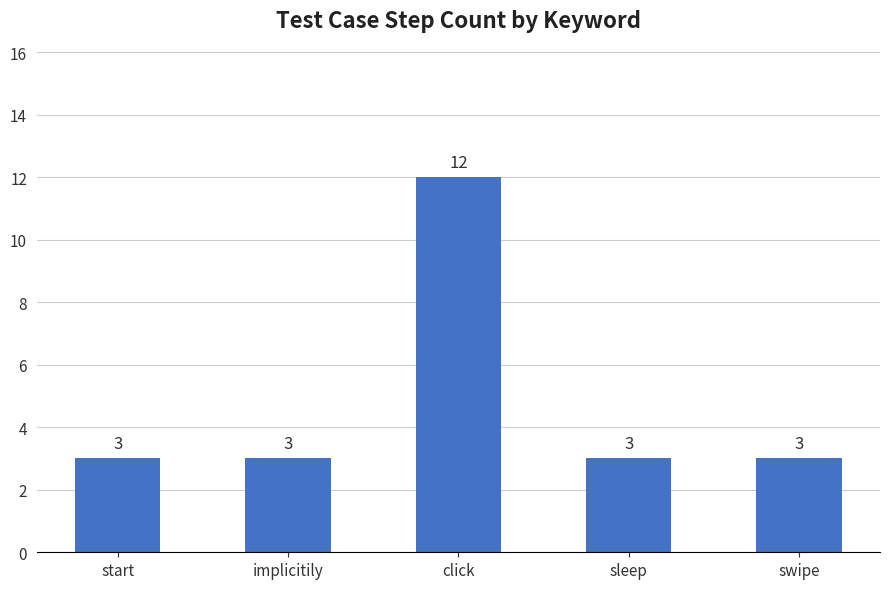

What is the change in value from click to swipe?

-9